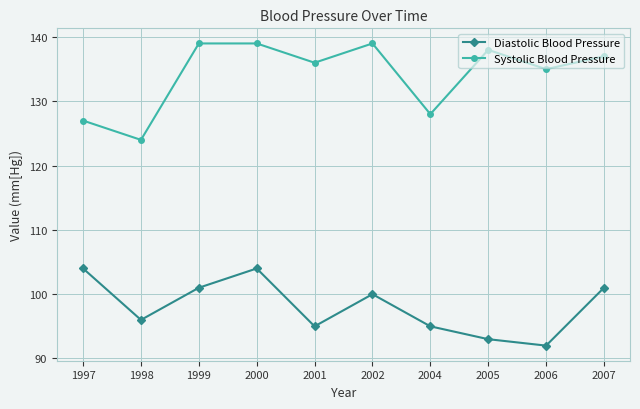

The value of Diastolic Blood Pressure at 2007 is 172. True or false?

False